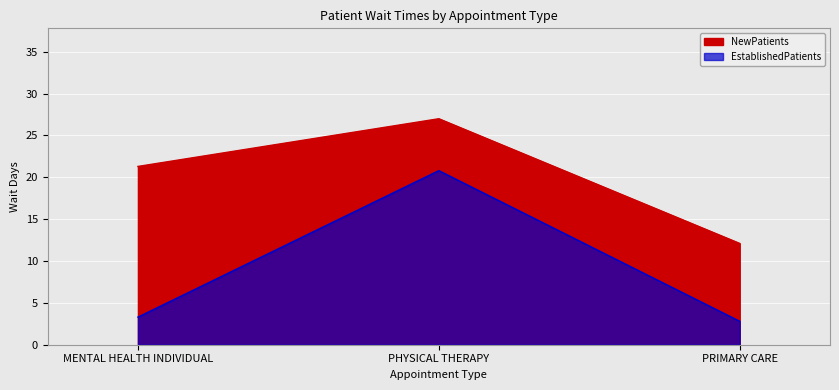

What are all the series names shown in the legend?

EstablishedPatients, NewPatients